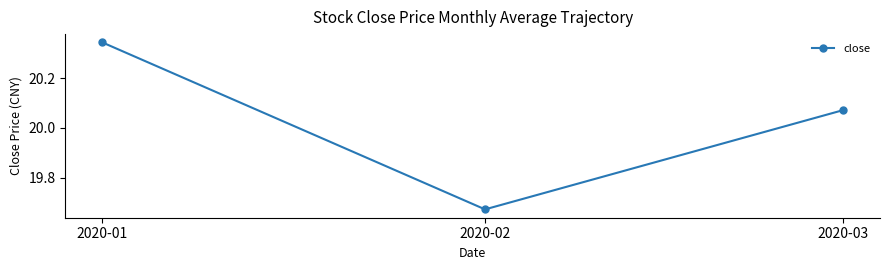

What is the change in value from 2020-02 to 2020-03?

+0.4